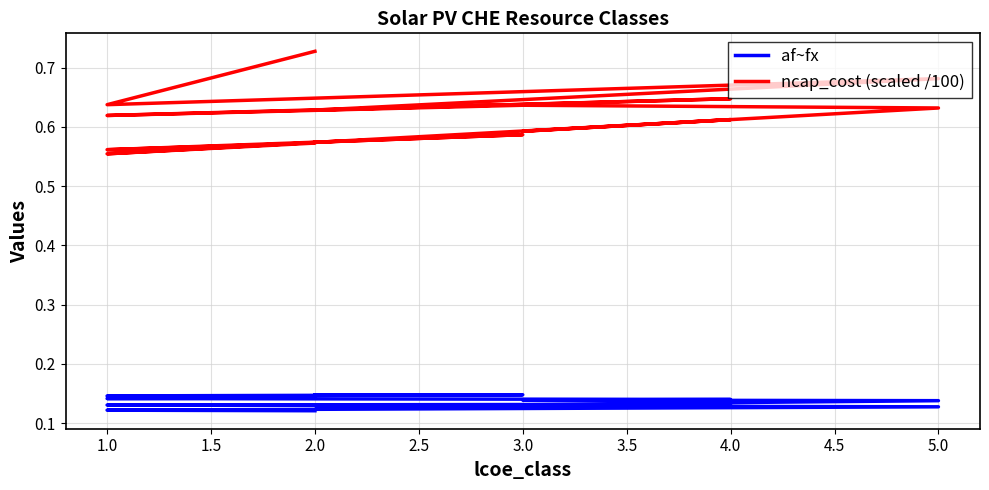

How many interior local valleys does the ncap_cost (scaled /100) series have?

6